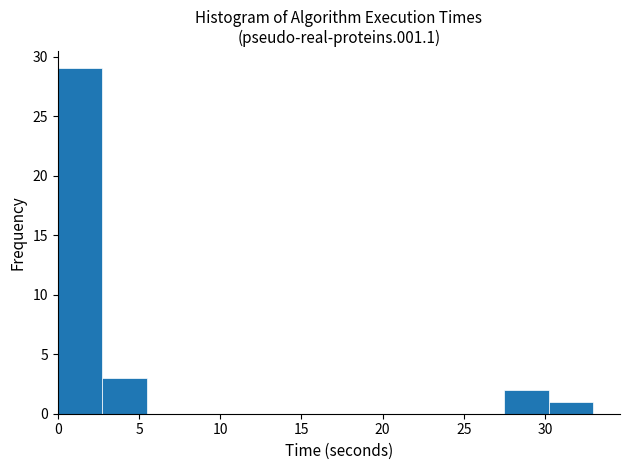

Reading left to right, list every bar in this chart as the range it spans on the x-axis followed by its height. Neither the bar edges nor the heights are printed on the chart, so give them approximately, as read against the axes.

0.0 to 2.5: 29
2.5 to 5.5: 3
5.5 to 8.0: 0
8.0 to 11.0: 0
11.0 to 13.5: 0
13.5 to 16.5: 0
16.5 to 19.0: 0
19.0 to 22.0: 0
22.0 to 24.5: 0
24.5 to 27.5: 0
27.5 to 30.0: 2
30.0 to 33.0: 1